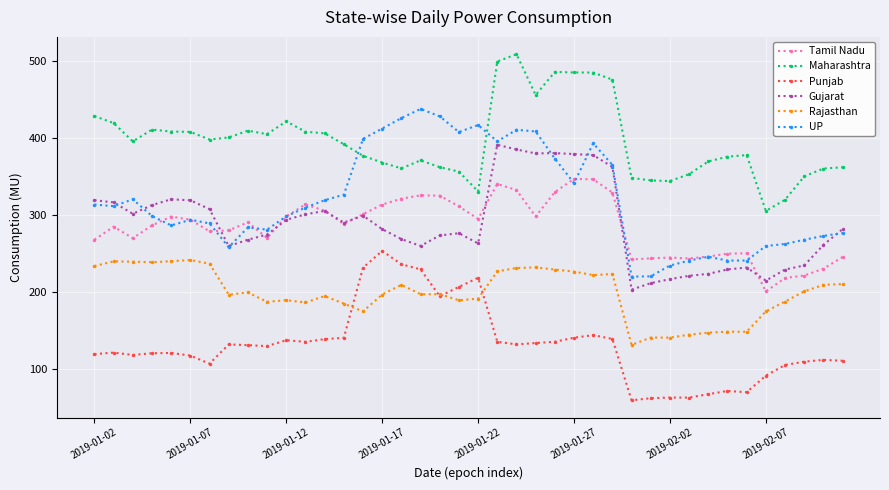

True or false: Tamil Nadu has more than 2 interior local peaks.

True